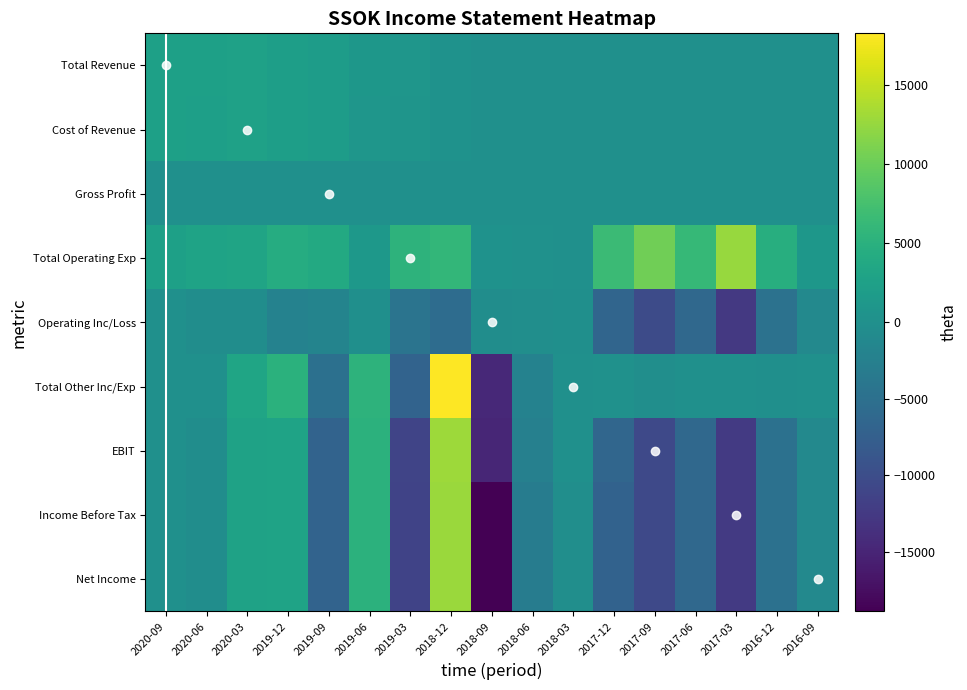

Which series has the widest spread of values?

Total Other Inc/Exp